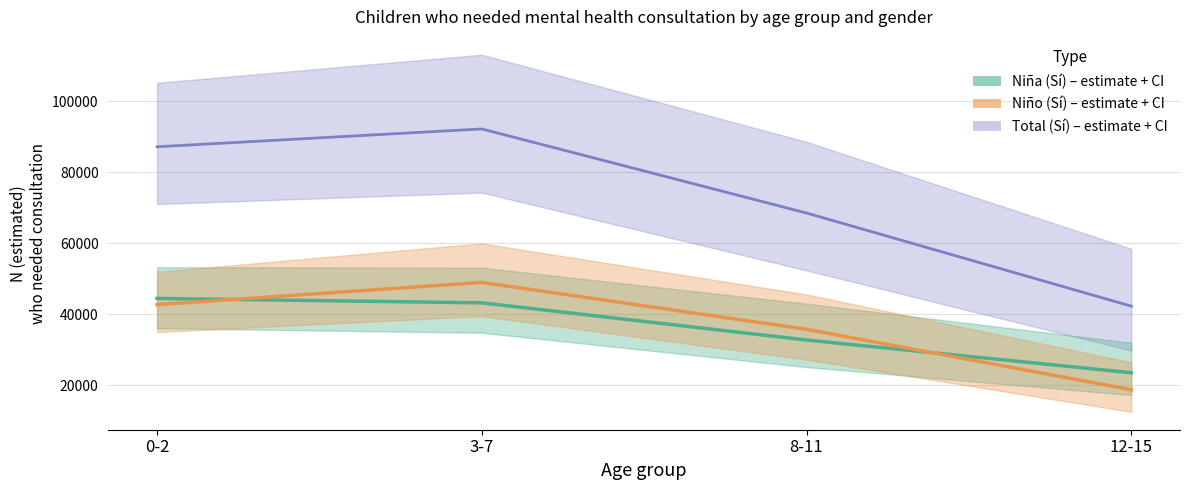

What is the difference between the maximum and minimum values in the Total (Sí) series?

49875